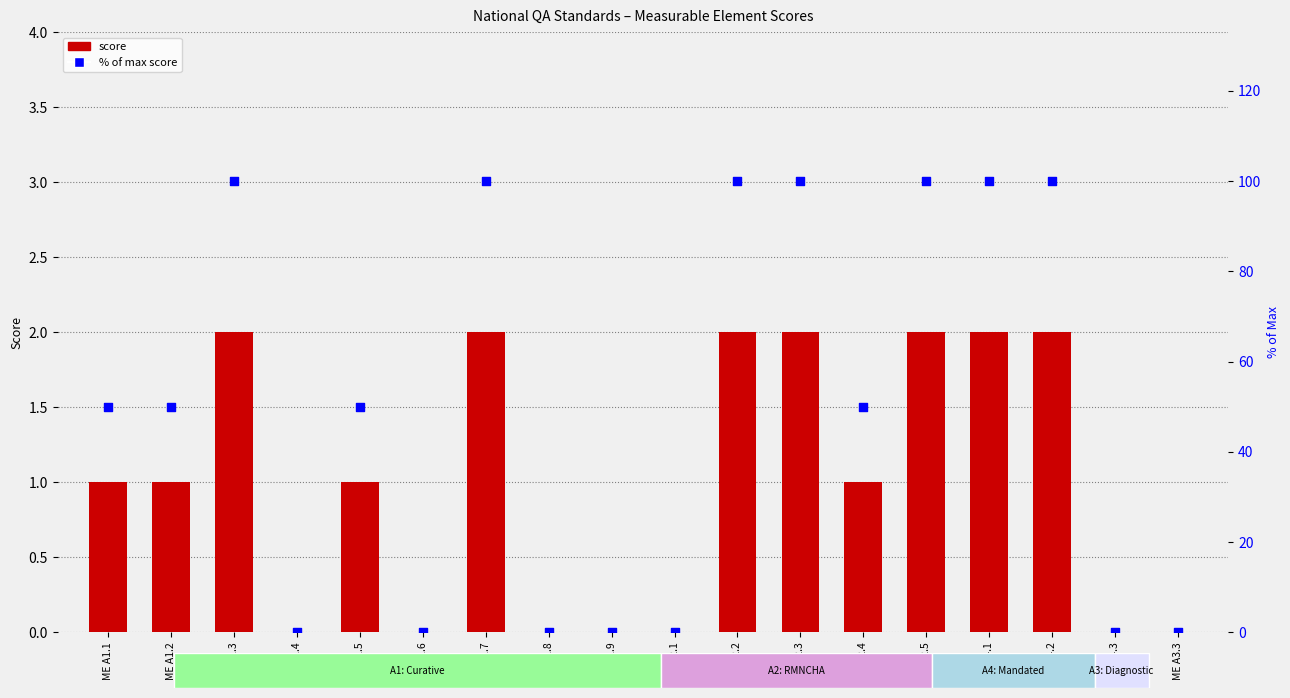

Which series has the largest Y range (max minus min)?

% of max